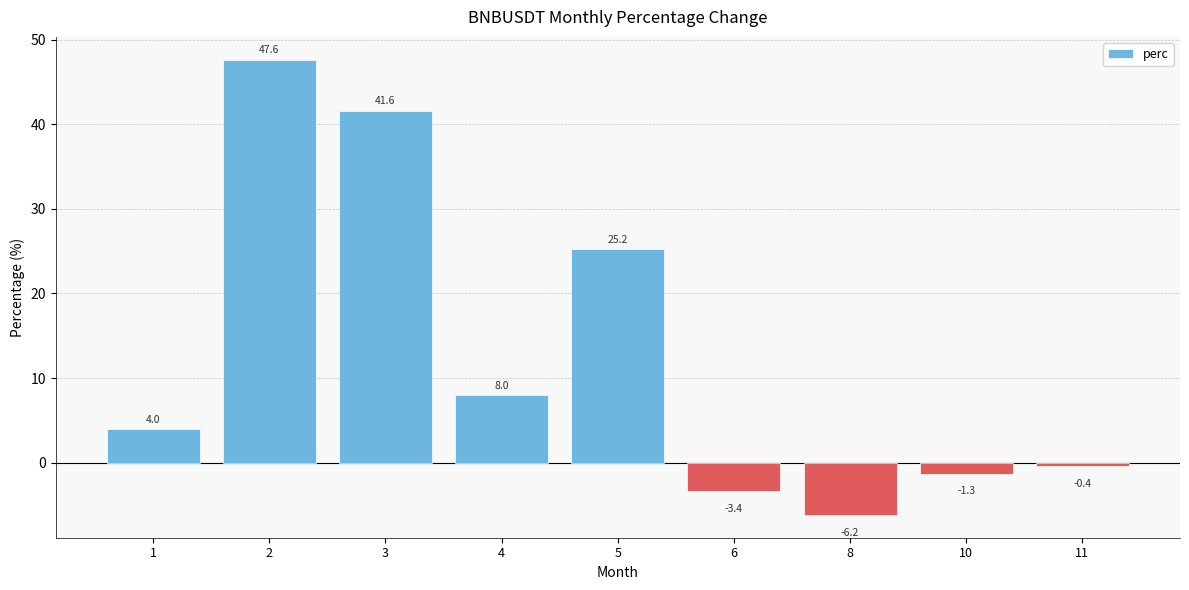

At which label is the value closest to 20?

5